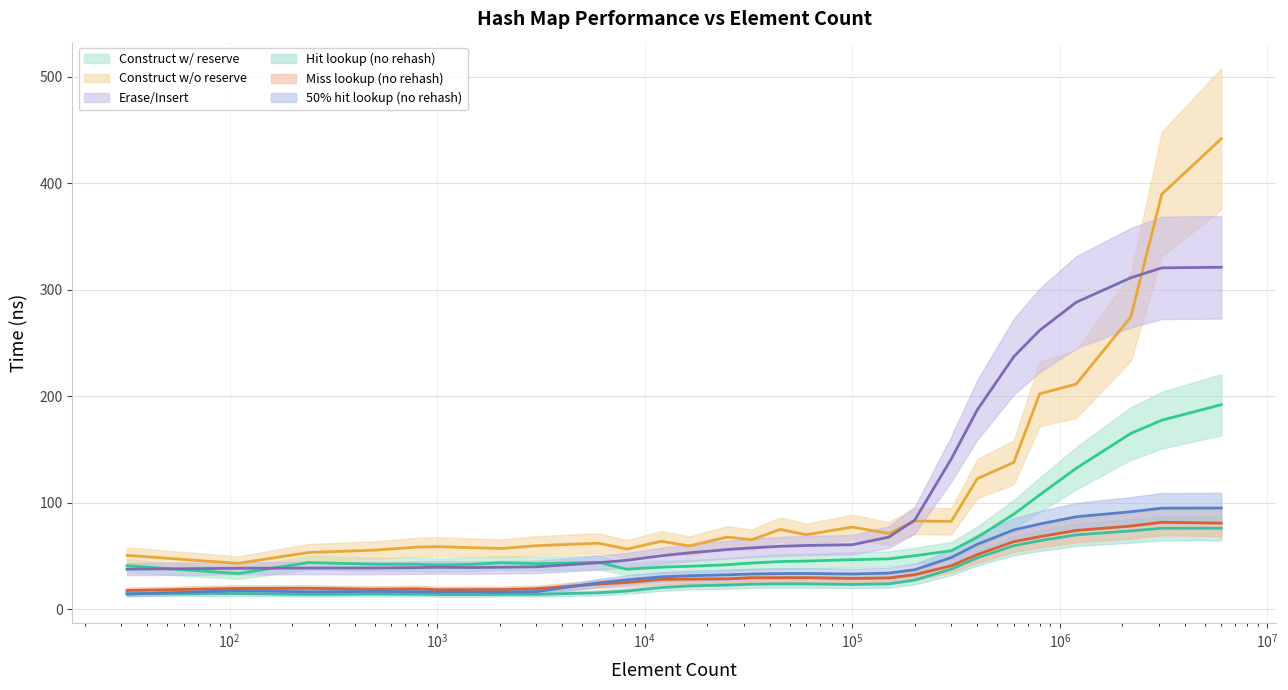

Between 2200000 and 32768, which is larger?

2200000